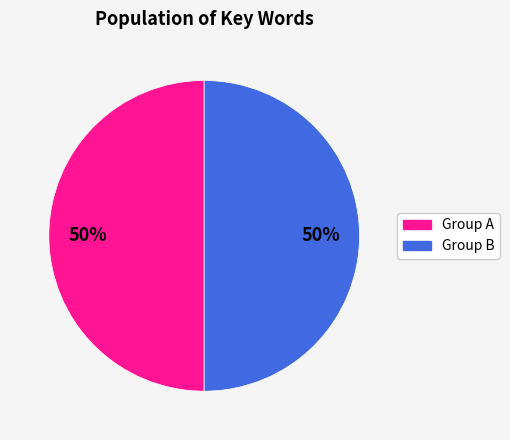

To the nearest percent, what is the average slice percentage?

50%